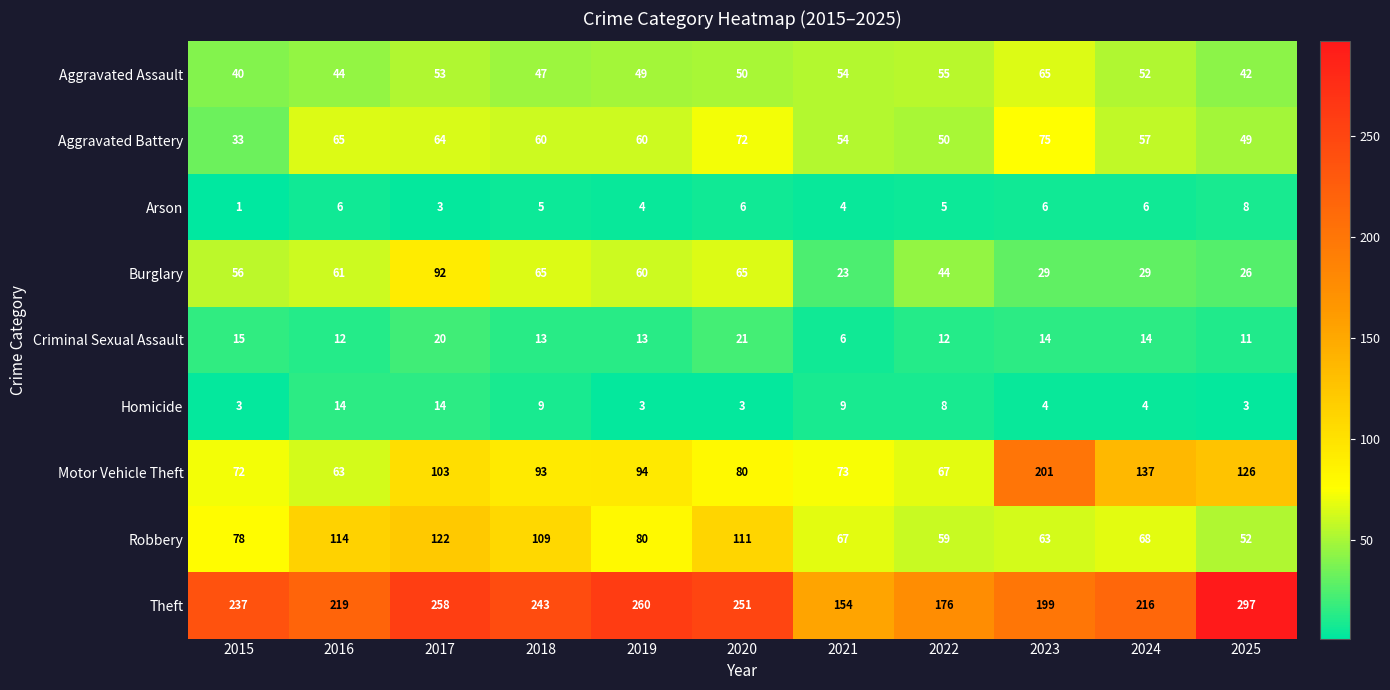

What is the sum of all Homicide values?

74